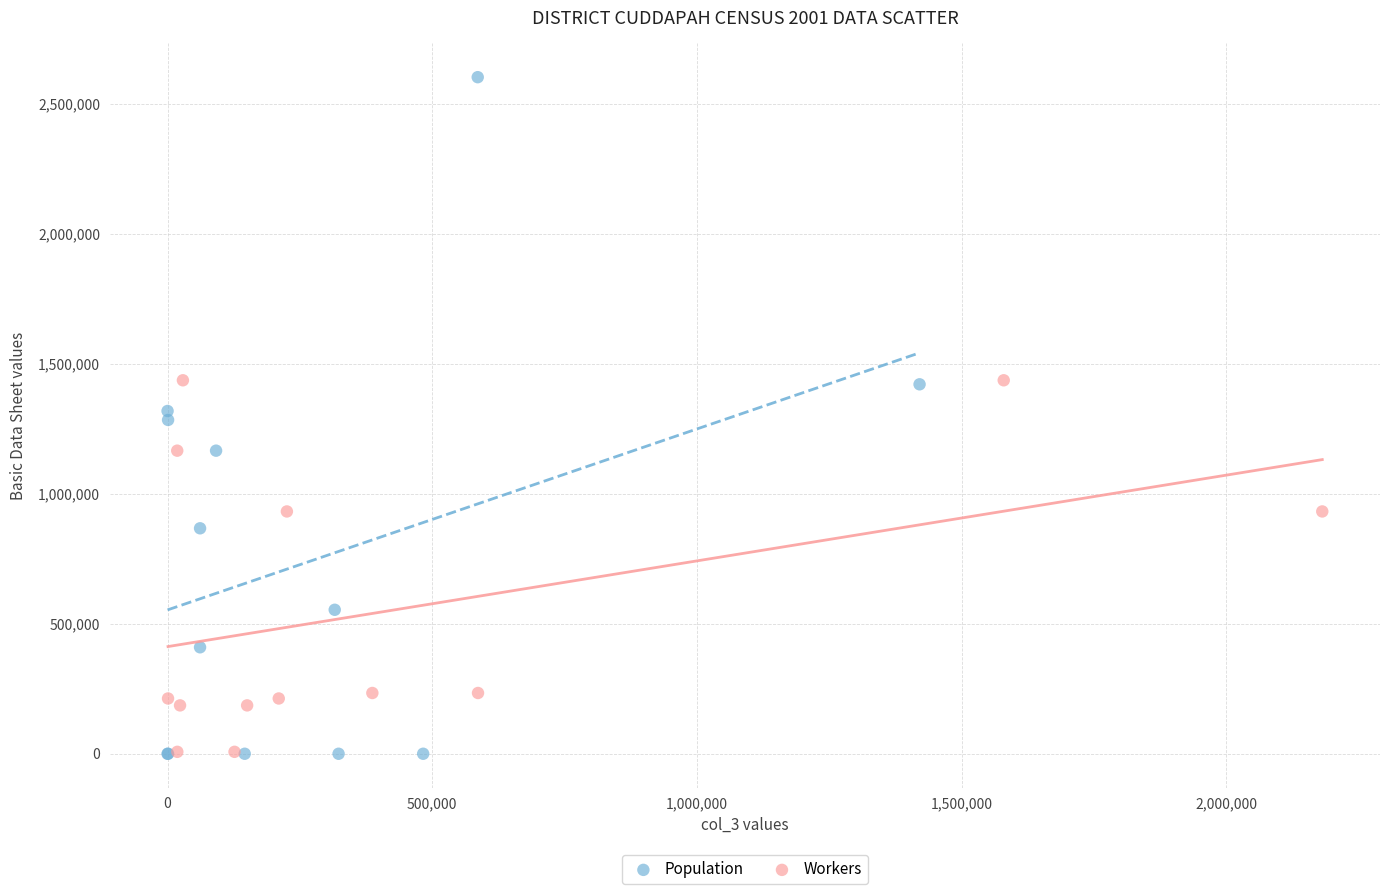

Which series has the largest Y range (max minus min)?

Population